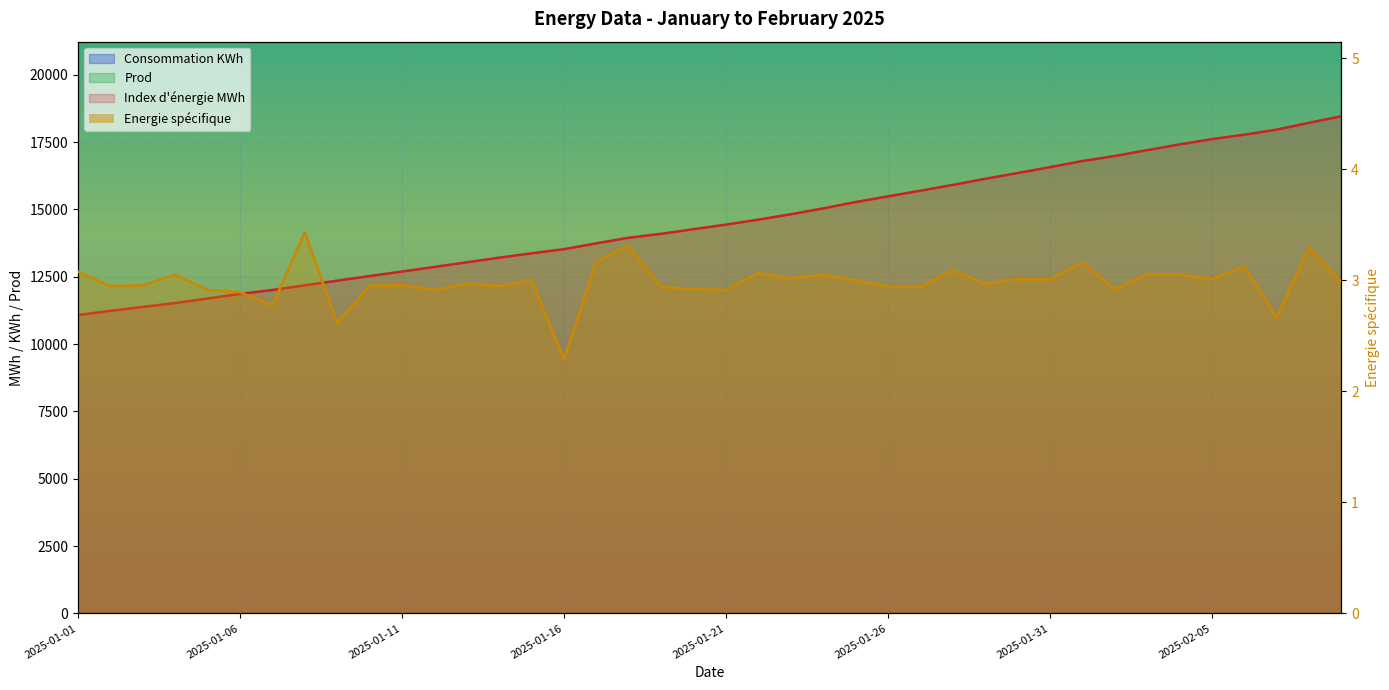

At which category does Consommation KWh reach its first local peak?

2025-01-05